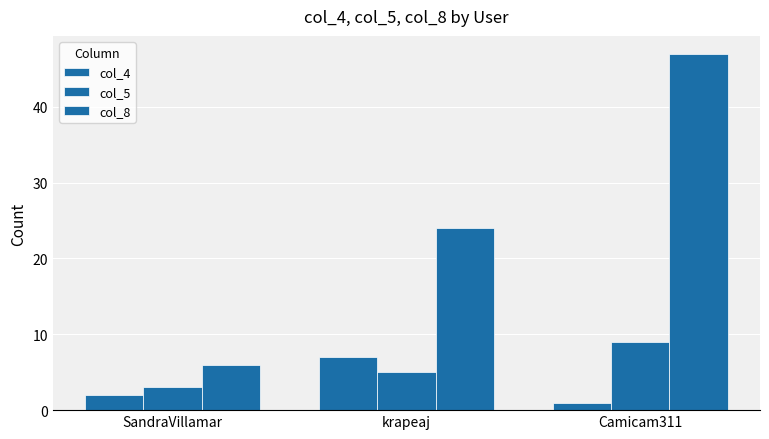

The value of col_4 at krapeaj is 7. True or false?

True